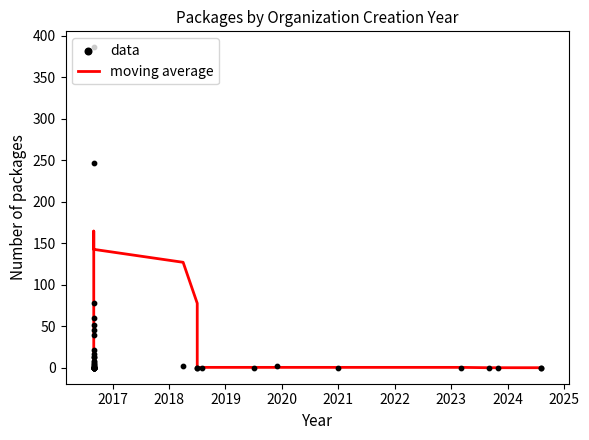

Which series contains the lowest Y value?

moving average